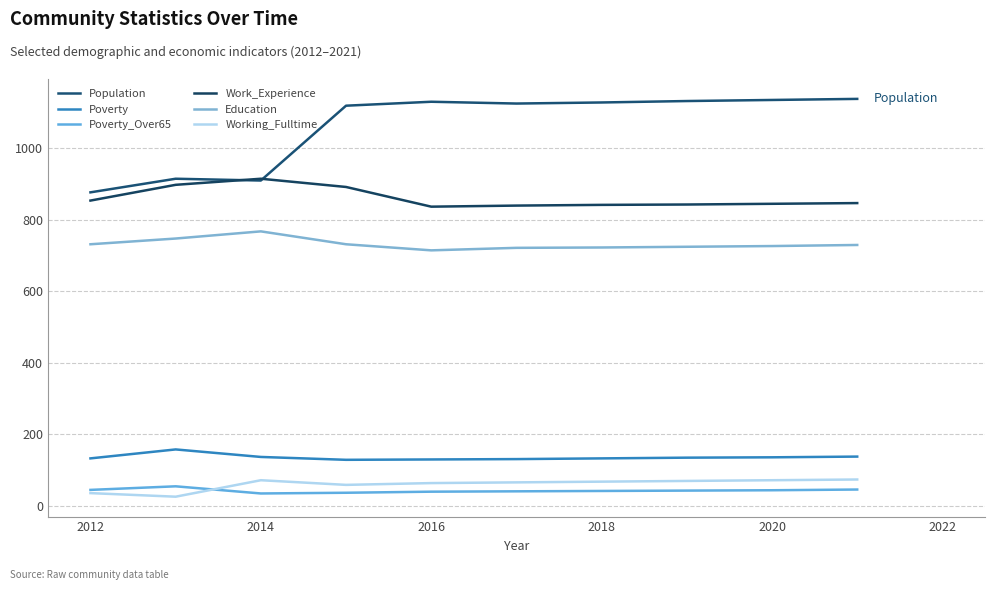

Does the chart have visible grid lines?

Yes